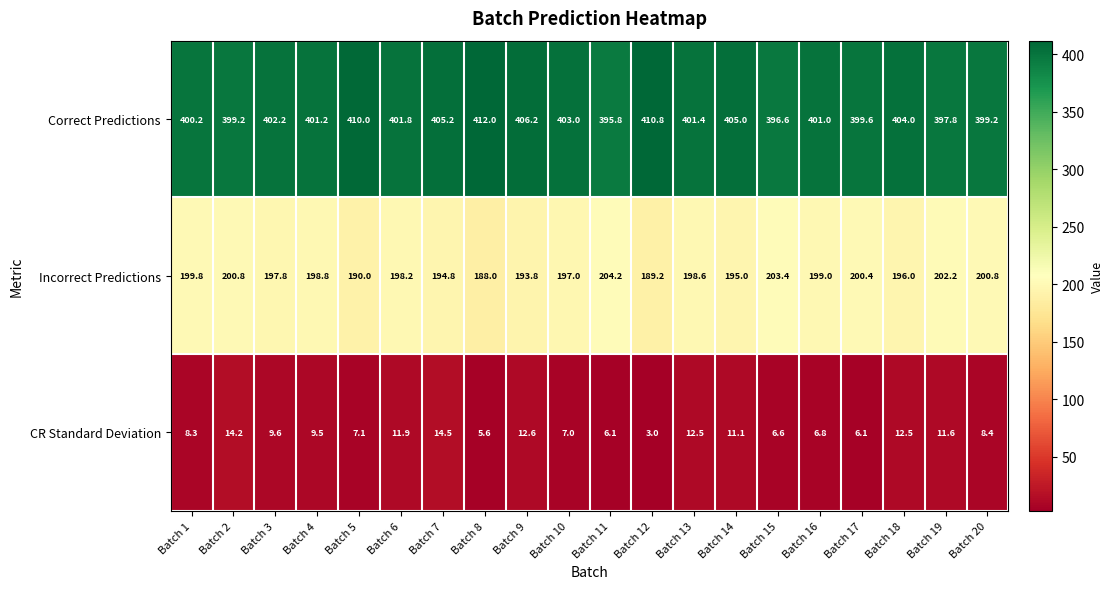

Count the number of categories in the chart.

20